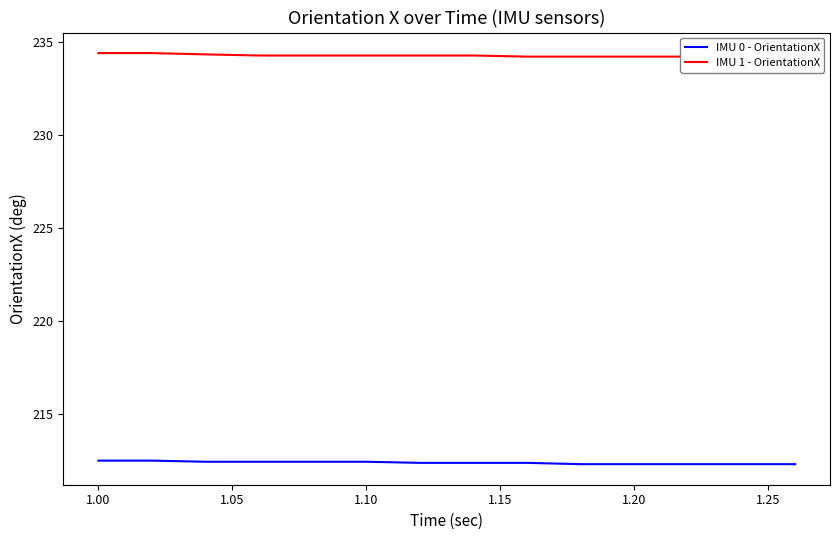

Which series has the largest total across all categories?

IMU 1 - OrientationX